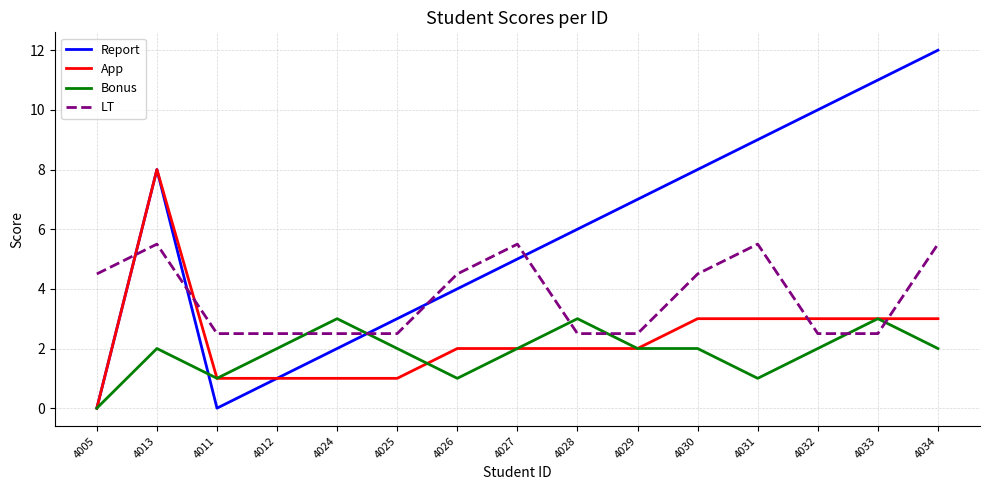

At 4030, list the series in order from largest to smallest.

Report, LT, App, Bonus